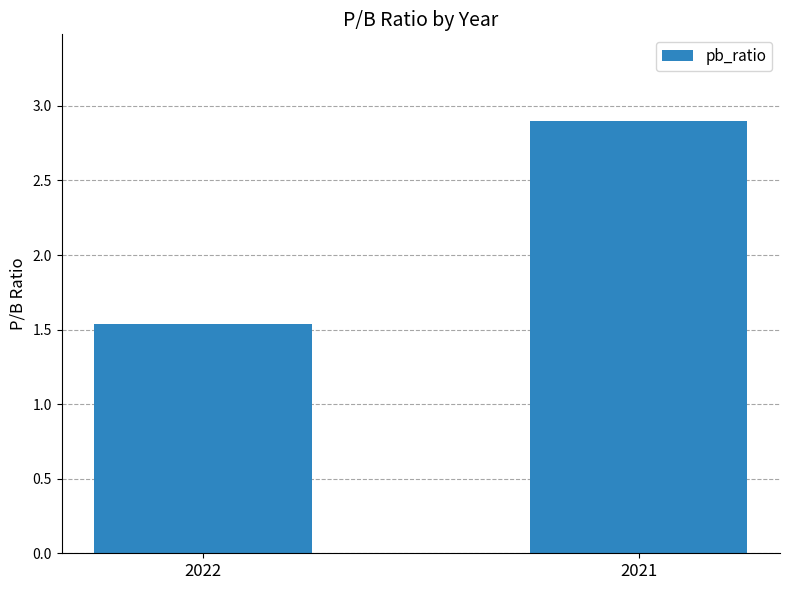

The value at 2021 is 4.9. True or false?

False